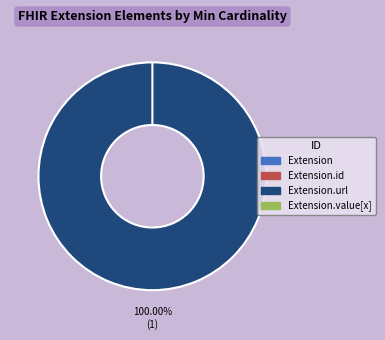

Which slice represents more than half of the pie?

Extension.url